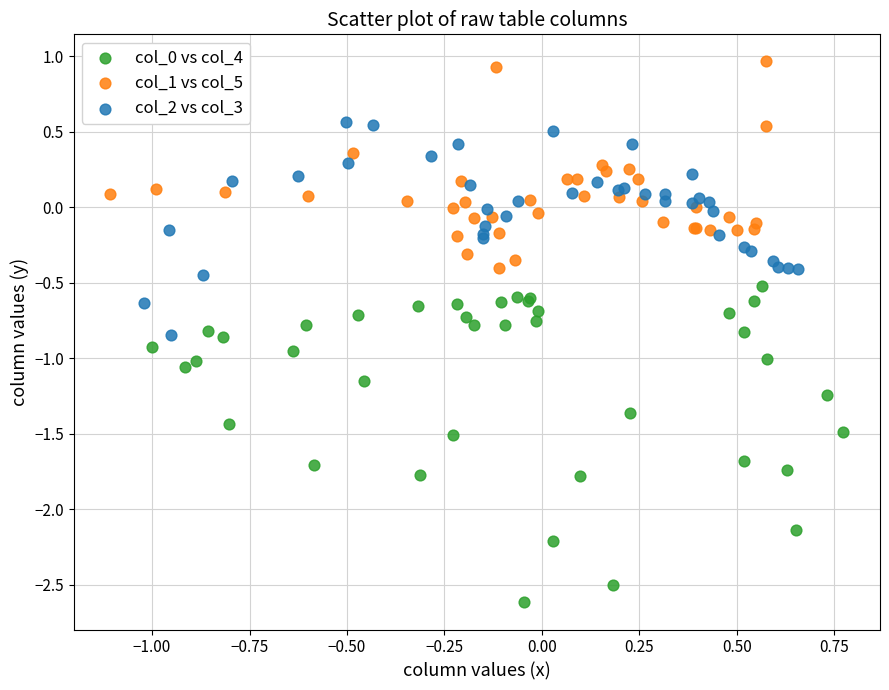

Which series reaches the maximum Y coordinate?

col_1 vs col_5